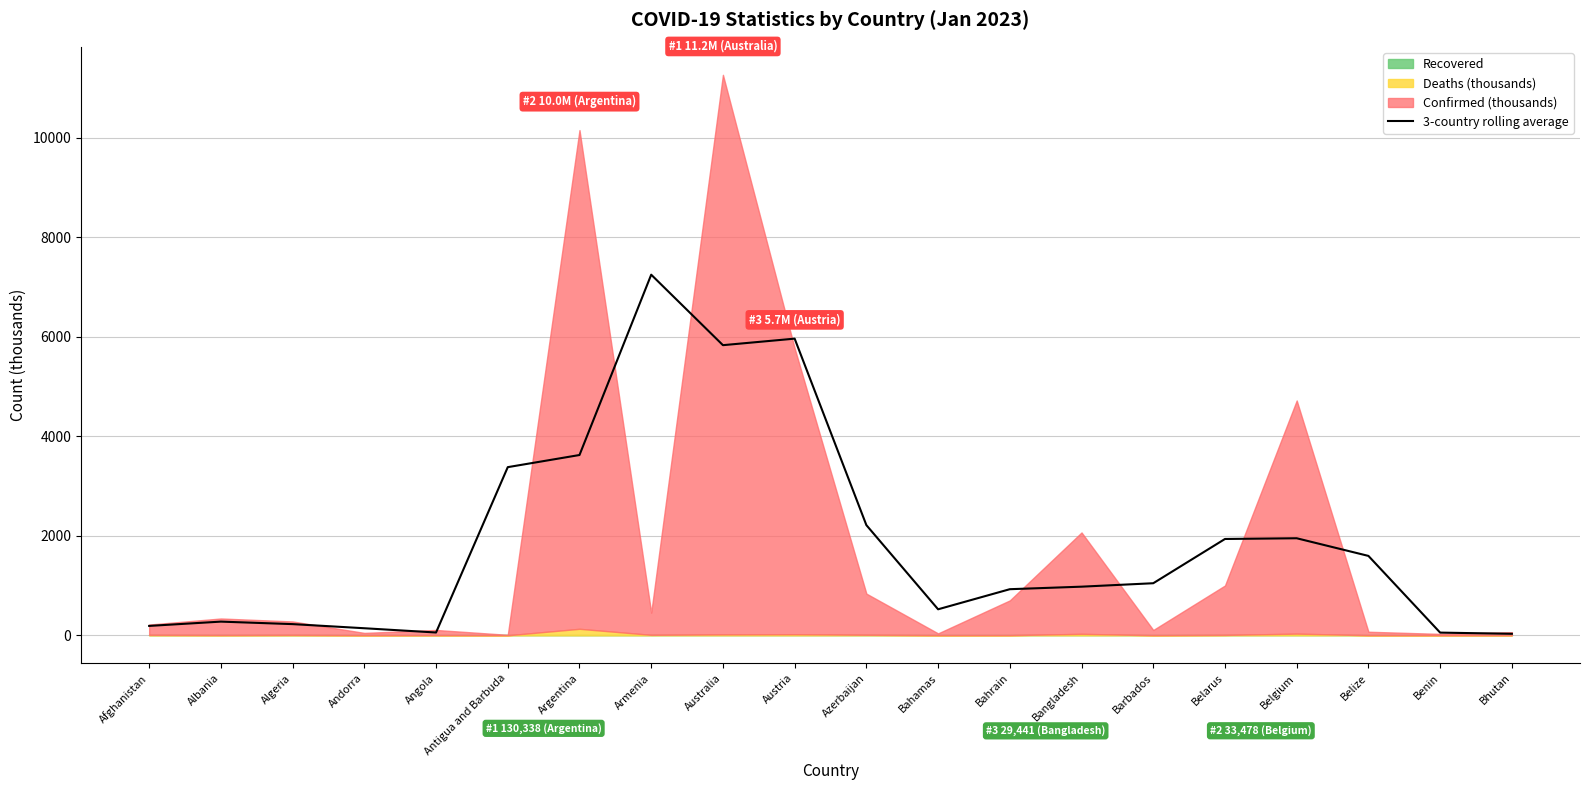

Approximately how many times larger is the value at Algeria compared to Bahrain?

0.2